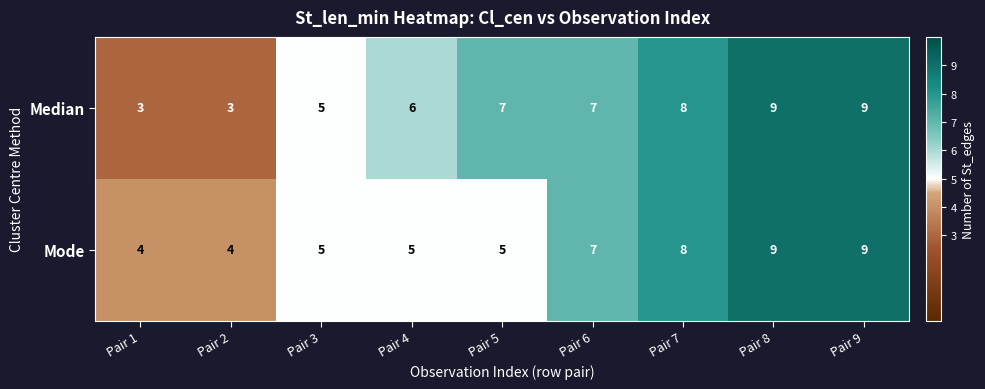

Is it true that Median equals 8 at Pair 7?

True